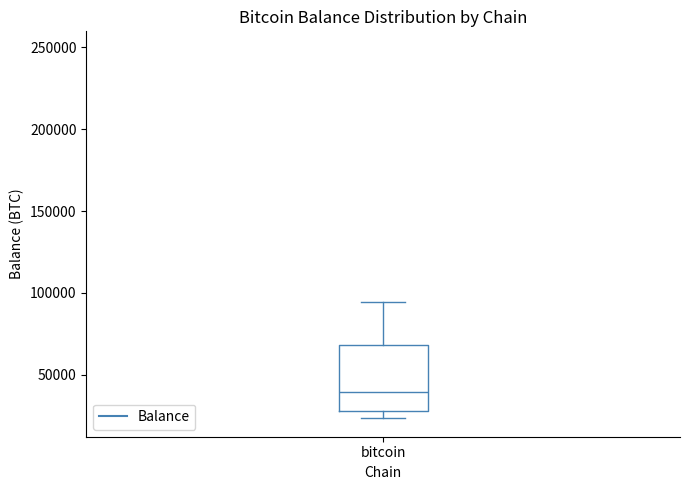

Read this box plot against the y-axis: the position of the median line, the range covered by the box, and the ends of both whiskers. The values are not printed on the chart, so give them approximately, as read against the axis.

median 40000, box 30000 to 70000, whiskers 25000 to 95000